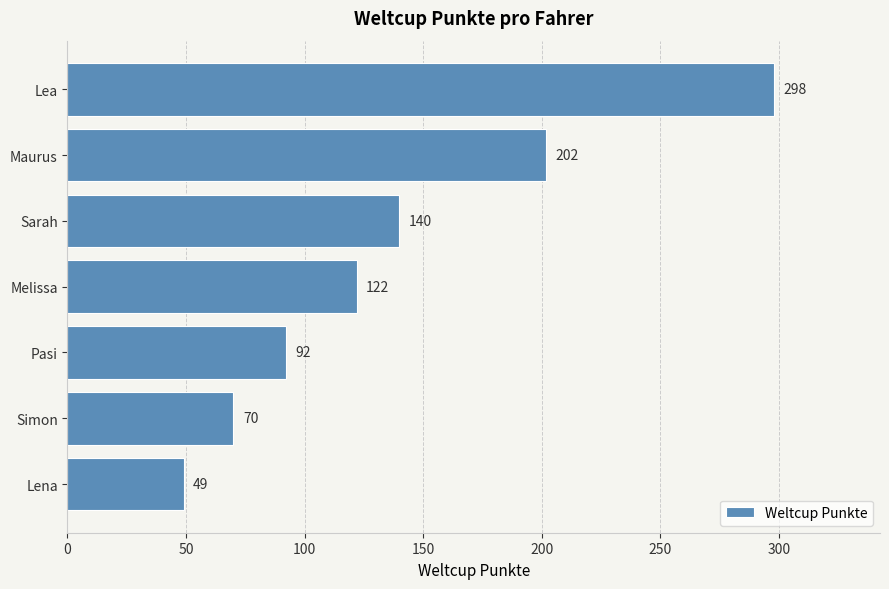

True or false: the data shows 84 at Lena.

False